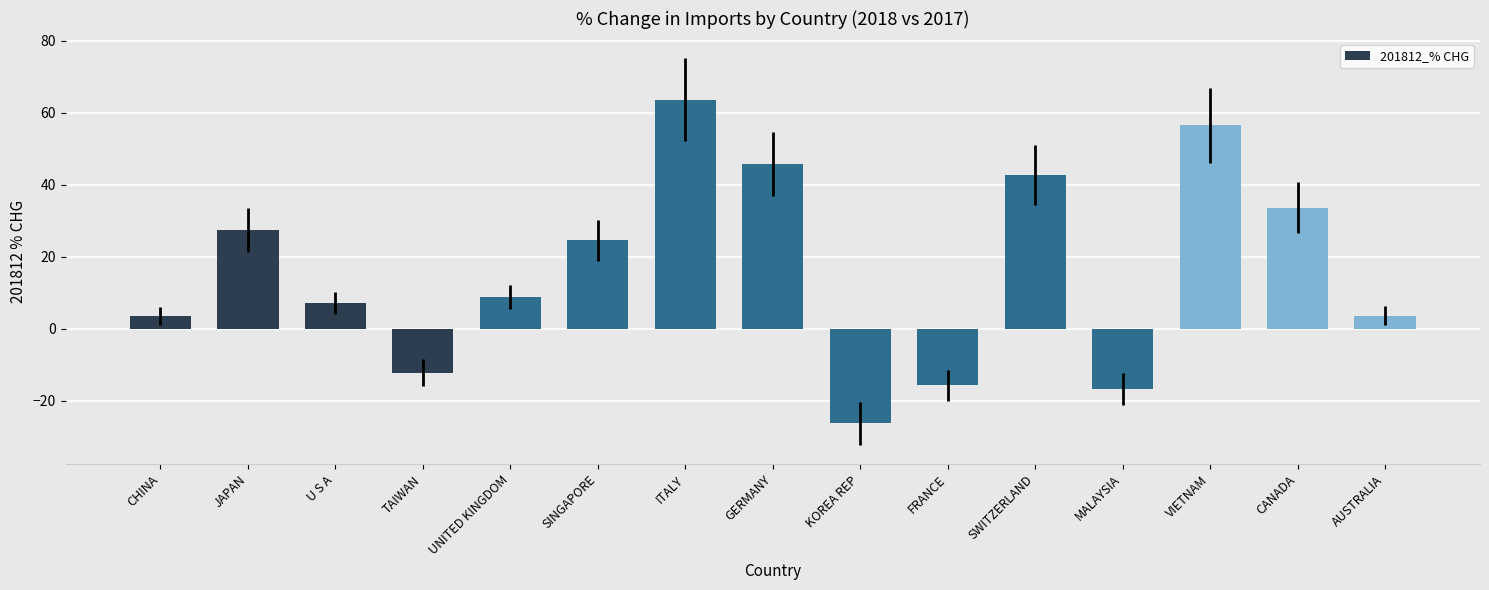

Which category has the highest value across all series?

ITALY